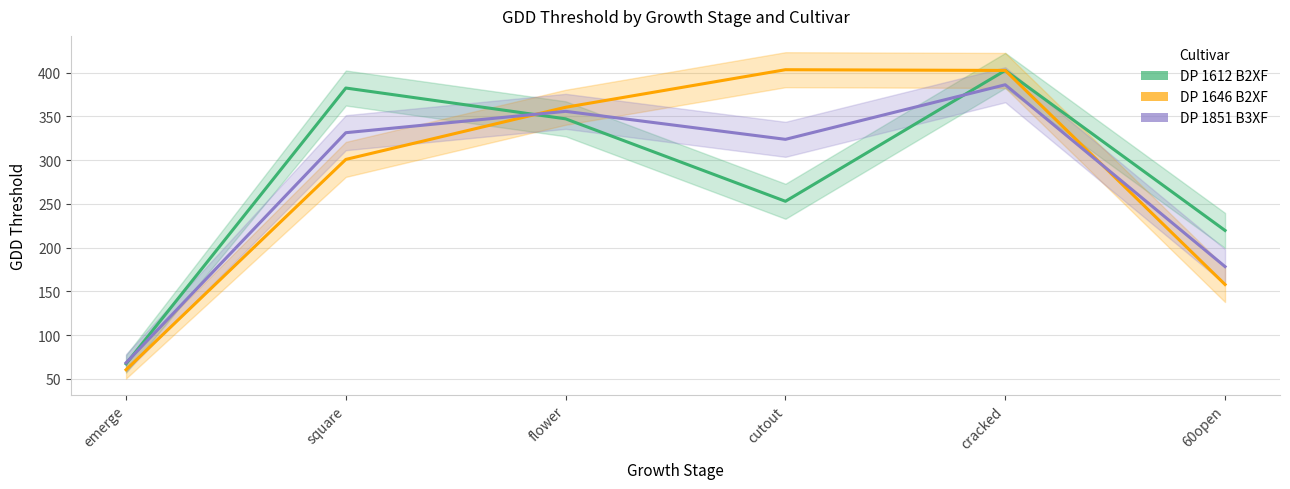

At how many categories does at least one series exceed 380?

3